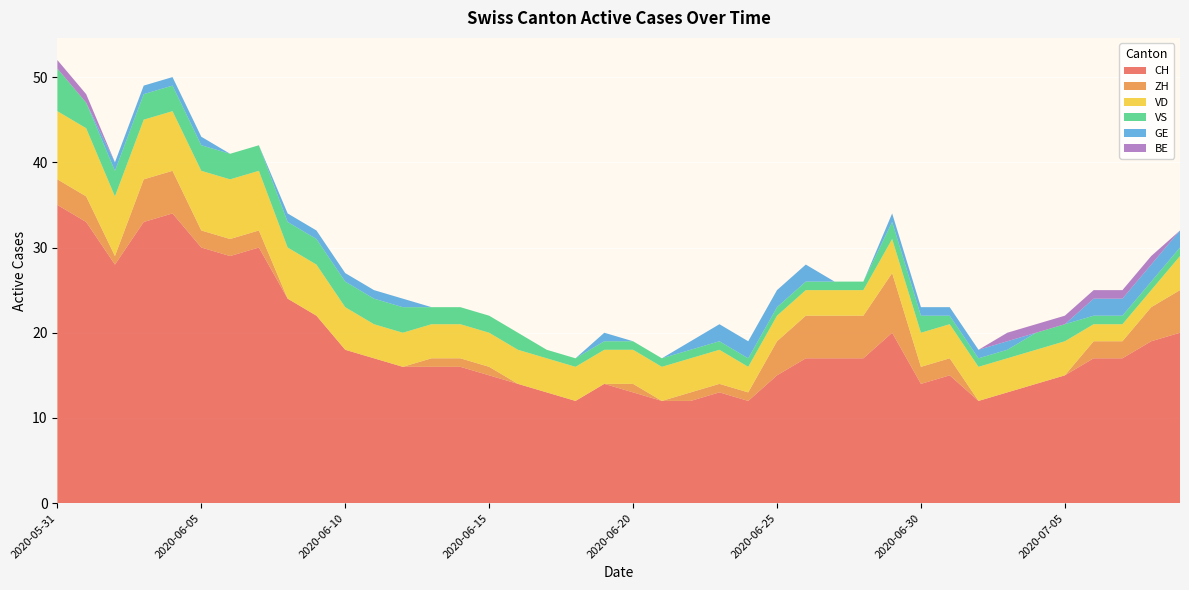

Reading left to right, transcribe all the data shown in this chart.

CH: 35	33	28	33	34	30	29	30	24	22	18	17	16	16	16	15	14	13	12	14	13	12	12	13	12	15	17	17	17	20	14	15	12	13	14	15	17	17	19	20
ZH: 3	3	1	5	5	2	2	2	0	0	0	0	0	1	1	1	0	0	0	0	1	0	1	1	1	4	5	5	5	7	2	2	0	0	0	0	2	2	4	5
VD: 8	8	7	7	7	7	7	7	6	6	5	4	4	4	4	4	4	4	4	4	4	4	4	4	3	3	3	3	3	4	4	4	4	4	4	4	2	2	2	4
VS: 5	3	3	3	3	3	3	3	3	3	3	3	3	2	2	2	2	1	1	1	1	1	1	1	1	1	1	1	1	2	2	1	1	1	2	2	1	1	1	1
GE: 0	0	1	1	1	1	0	0	1	1	1	1	1	0	0	0	0	0	0	1	0	0	1	2	2	2	2	0	0	1	1	1	1	1	0	0	2	2	2	2
BE: 1	1	0	0	0	0	0	0	0	0	0	0	0	0	0	0	0	0	0	0	0	0	0	0	0	0	0	0	0	0	0	0	0	1	1	1	1	1	1	0